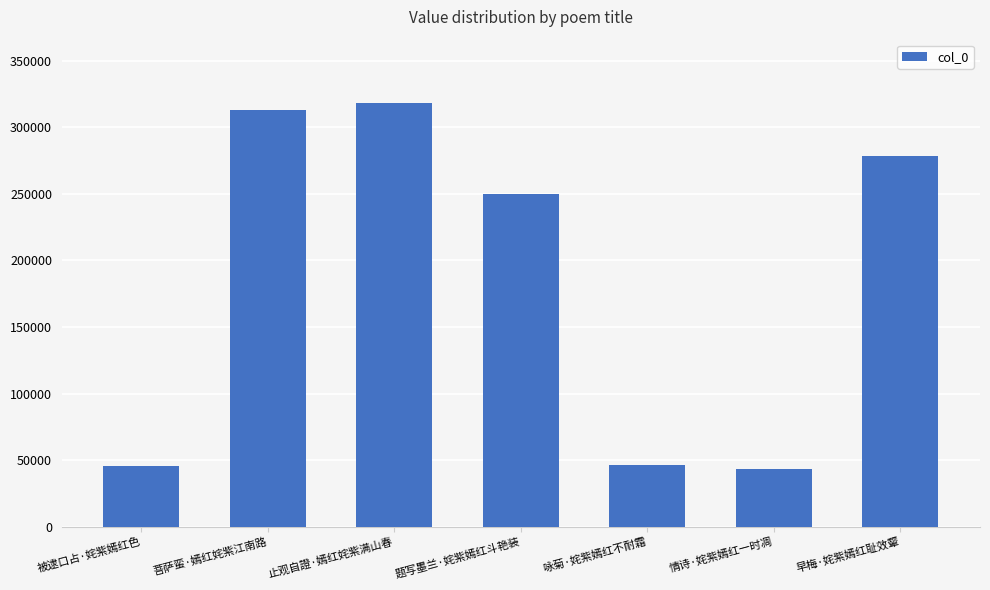

Which has a higher value, 止观自證·嫣红姹紫满山春 or 被逮口占·姹紫嫣红色?

止观自證·嫣红姹紫满山春